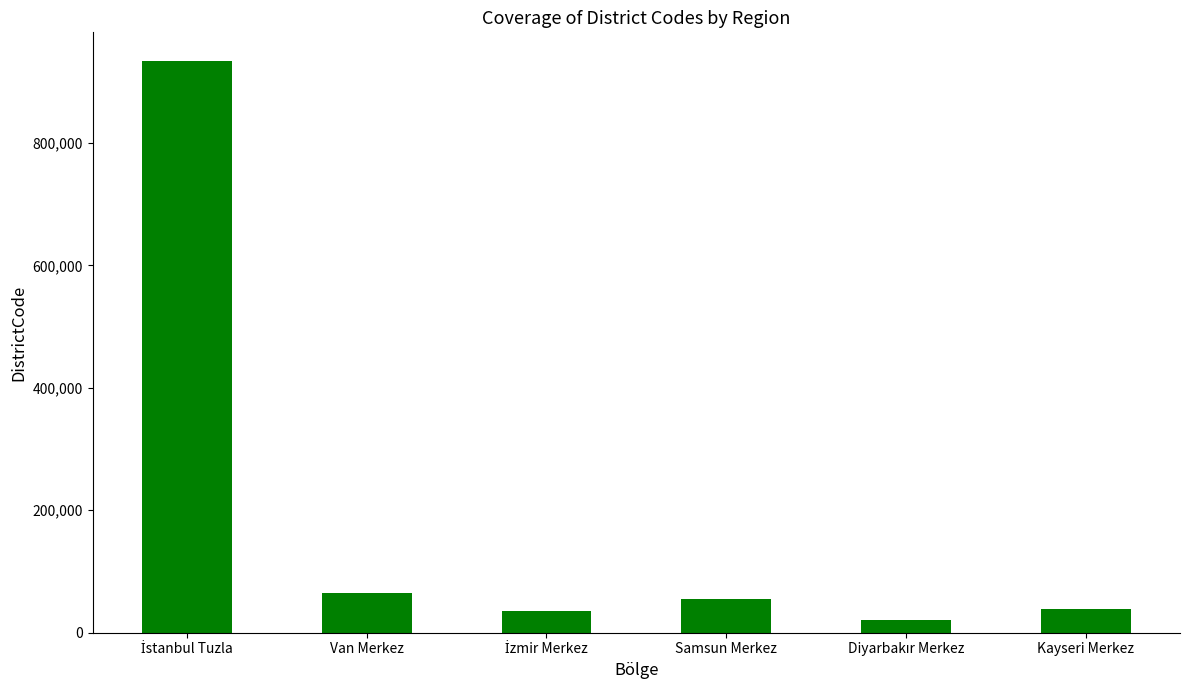

What is the label of the 4th bar from the left?

Samsun Merkez